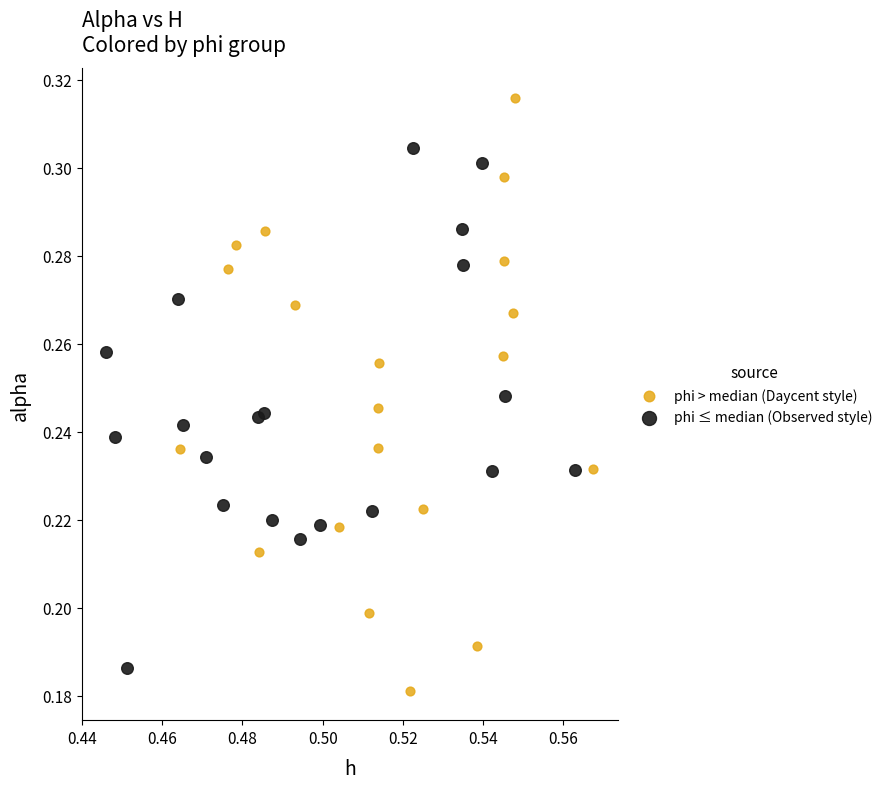

What are all the series names shown in the legend?

phi > median (Daycent style), phi ≤ median (Observed style)